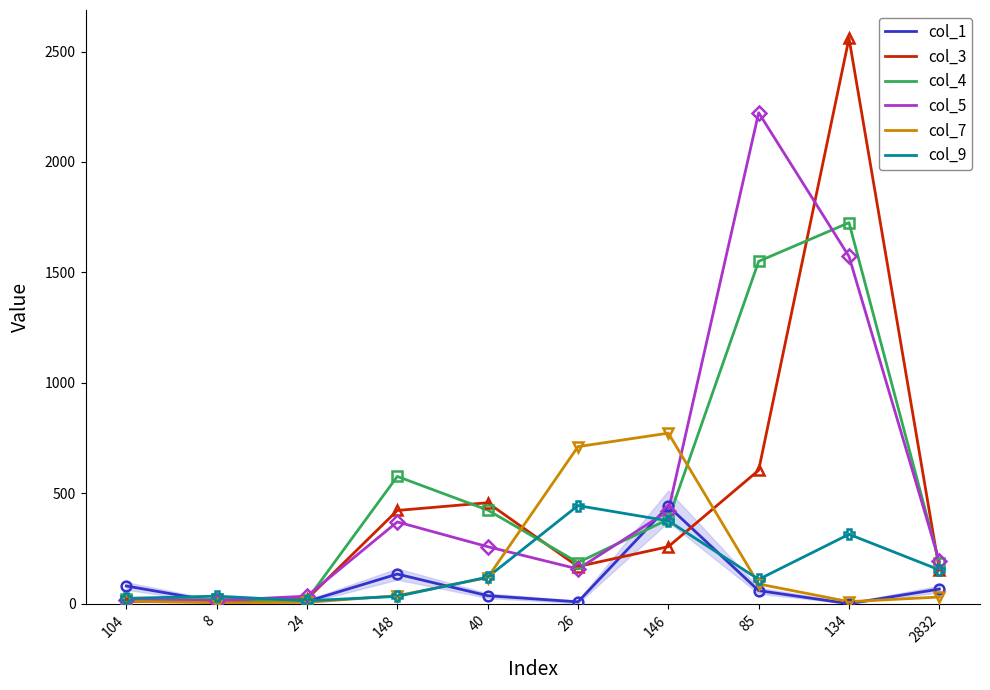

At which category is the sum across all series the highest?

134